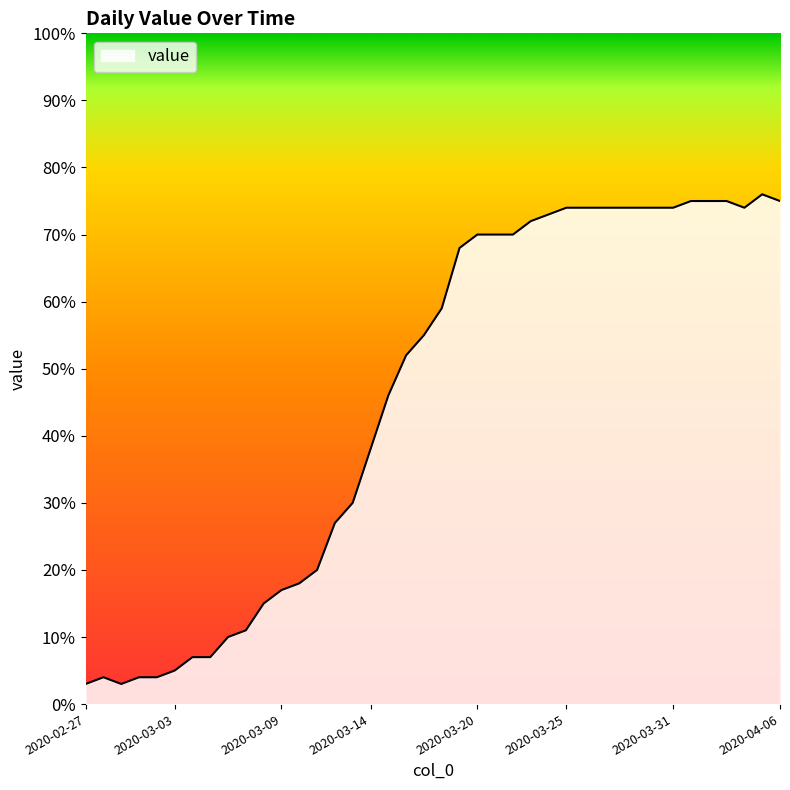

What is the difference between the maximum and minimum values?

73